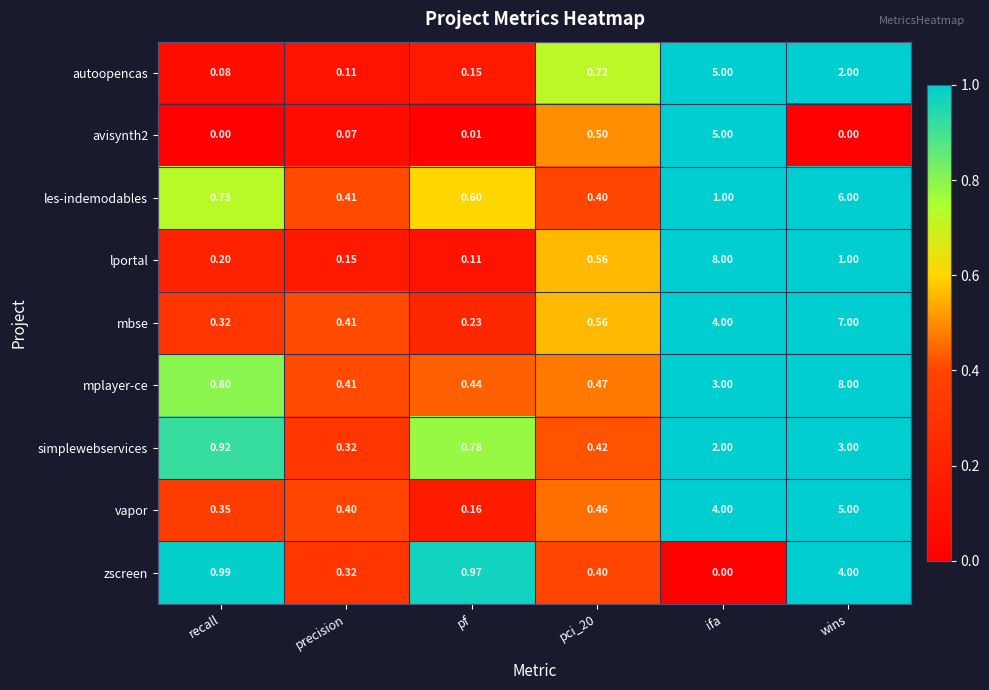

Between ifa and wins, which series saw the biggest shift?

lportal